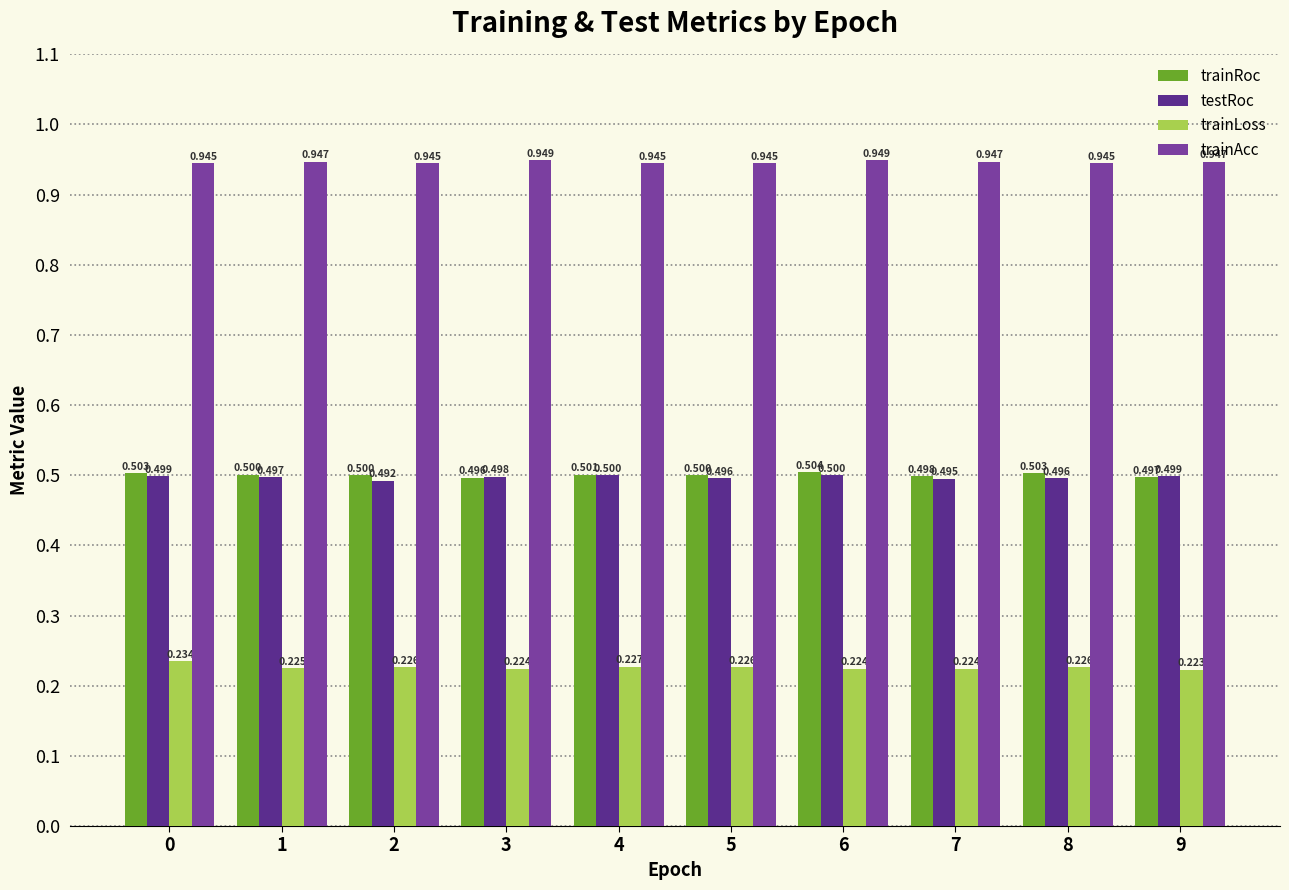

Is the value of testRoc at 6 greater than the value of trainAcc at 8?

No